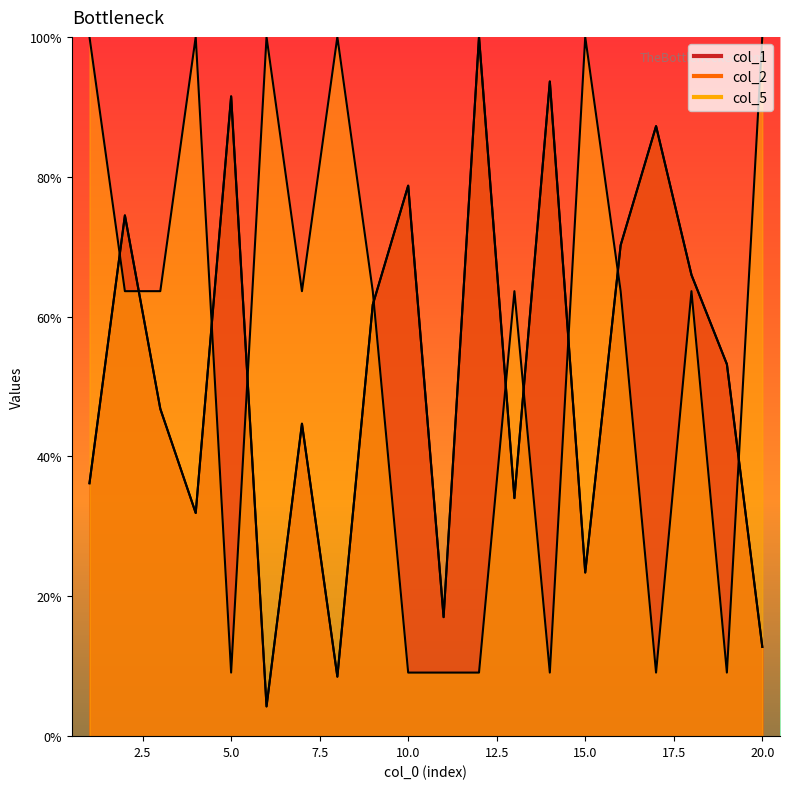

Which series has the widest spread of values?

col_1